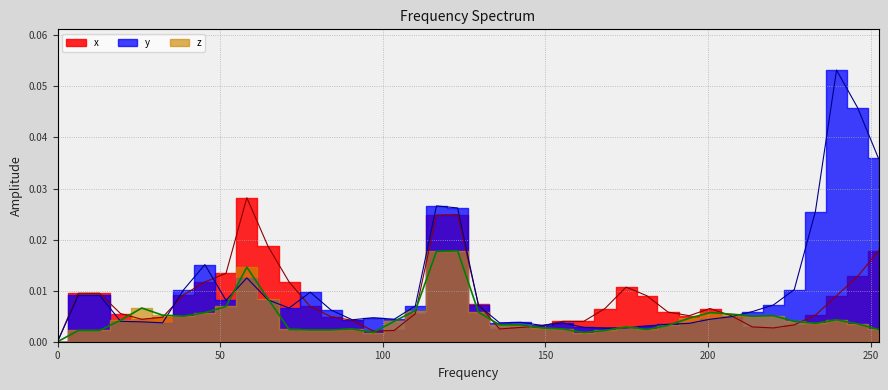

Which series has the largest total across all categories?

y